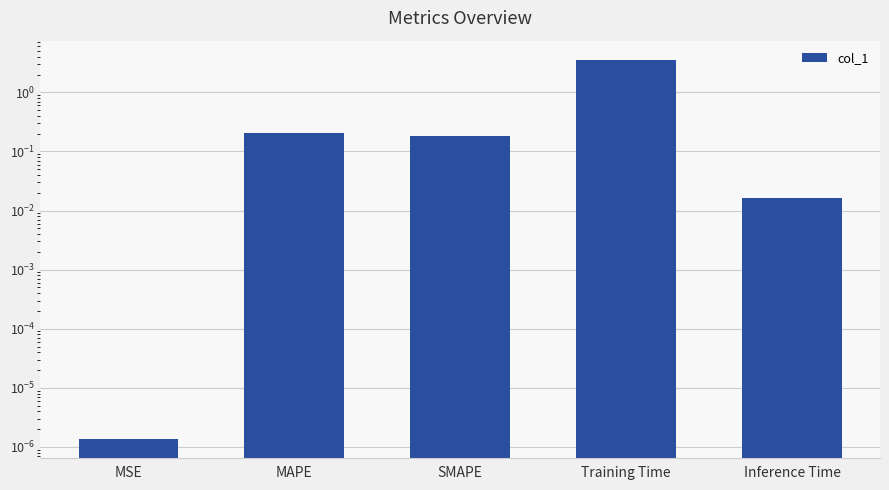

Reading left to right, list all the values displayed in this chart.

0.0	0.2	0.2	3.6	0.0